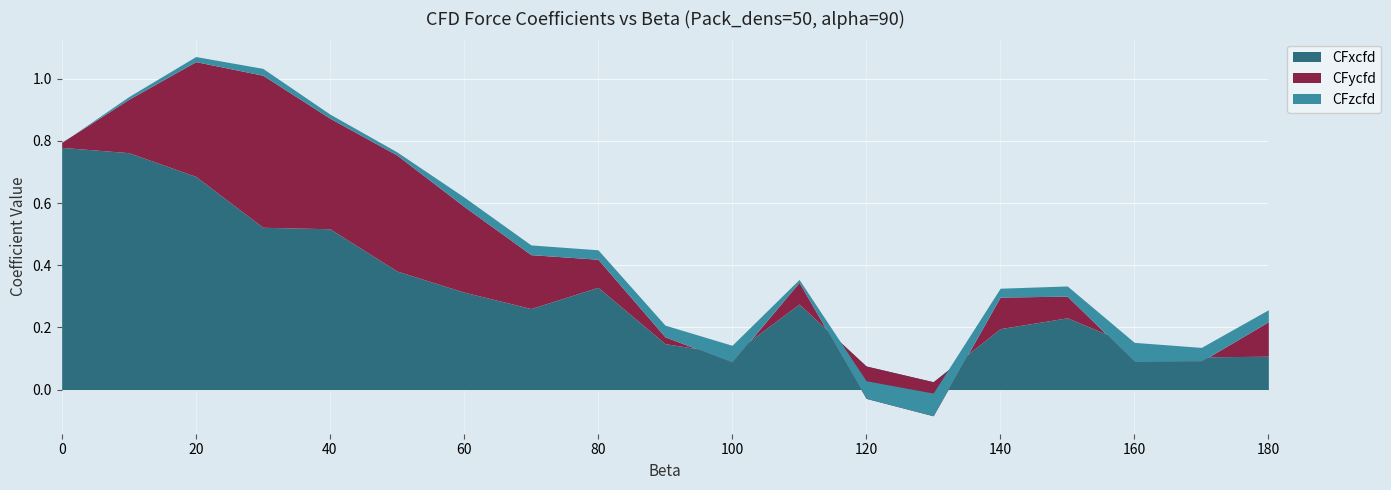

Between 90 and 40, which is larger?

40